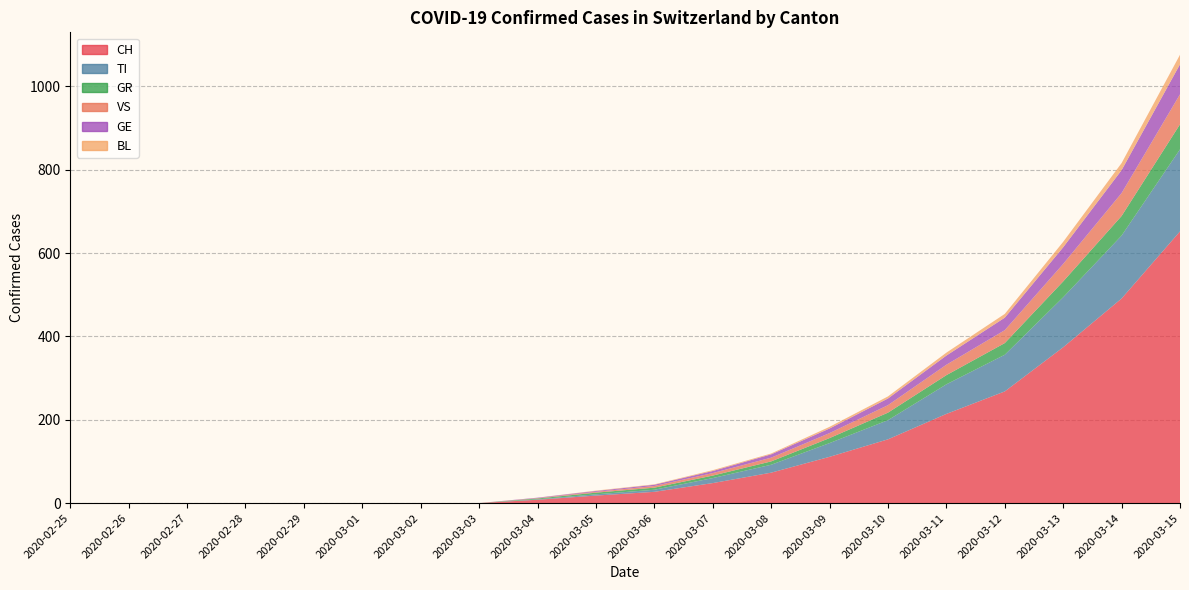

Reading left to right, what are all the values shown in this chart?

CH: 2020-02-25=0	2020-02-26=0	2020-02-27=0	2020-02-28=0	2020-02-29=0	2020-03-01=0	2020-03-02=0	2020-03-03=0	2020-03-04=8	2020-03-05=18	2020-03-06=27	2020-03-07=48	2020-03-08=73	2020-03-09=111	2020-03-10=153	2020-03-11=214	2020-03-12=268	2020-03-13=374	2020-03-14=491	2020-03-15=652
TI: 2020-02-25=0	2020-02-26=0	2020-02-27=0	2020-02-28=0	2020-02-29=0	2020-03-01=0	2020-03-02=0	2020-03-03=0	2020-03-04=1	2020-03-05=3	2020-03-06=5	2020-03-07=12	2020-03-08=19	2020-03-09=33	2020-03-10=46	2020-03-11=71	2020-03-12=88	2020-03-13=120	2020-03-14=151	2020-03-15=197
GR: 2020-02-25=0	2020-02-26=0	2020-02-27=0	2020-02-28=0	2020-02-29=0	2020-03-01=0	2020-03-02=0	2020-03-03=0	2020-03-04=2	2020-03-05=4	2020-03-06=5	2020-03-07=6	2020-03-08=8	2020-03-09=12	2020-03-10=18	2020-03-11=22	2020-03-12=28	2020-03-13=38	2020-03-14=47	2020-03-15=60
VS: 2020-02-25=0	2020-02-26=0	2020-02-27=0	2020-02-28=0	2020-02-29=0	2020-03-01=0	2020-03-02=0	2020-03-03=0	2020-03-04=1	2020-03-05=2	2020-03-06=4	2020-03-07=6	2020-03-08=9	2020-03-09=12	2020-03-10=18	2020-03-11=25	2020-03-12=31	2020-03-13=42	2020-03-14=55	2020-03-15=72
GE: 2020-02-25=0	2020-02-26=0	2020-02-27=0	2020-02-28=0	2020-02-29=0	2020-03-01=0	2020-03-02=0	2020-03-03=0	2020-03-04=1	2020-03-05=2	2020-03-06=3	2020-03-07=5	2020-03-08=8	2020-03-09=11	2020-03-10=16	2020-03-11=22	2020-03-12=30	2020-03-13=40	2020-03-14=55	2020-03-15=72
BL: 2020-02-25=0	2020-02-26=0	2020-02-27=0	2020-02-28=0	2020-02-29=0	2020-03-01=0	2020-03-02=0	2020-03-03=0	2020-03-04=0	2020-03-05=1	2020-03-06=1	2020-03-07=2	2020-03-08=2	2020-03-09=4	2020-03-10=5	2020-03-11=7	2020-03-12=9	2020-03-13=13	2020-03-14=17	2020-03-15=23